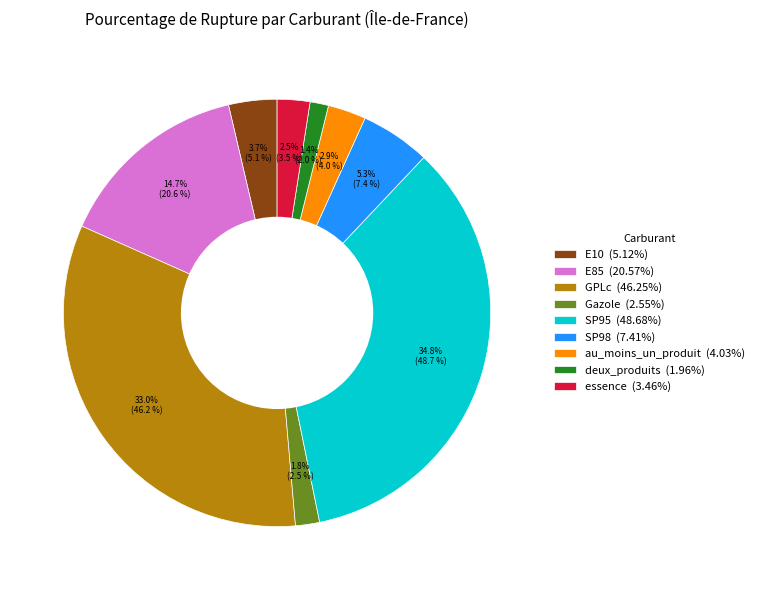

To the nearest percent, what portion does SP95 represent?

35%